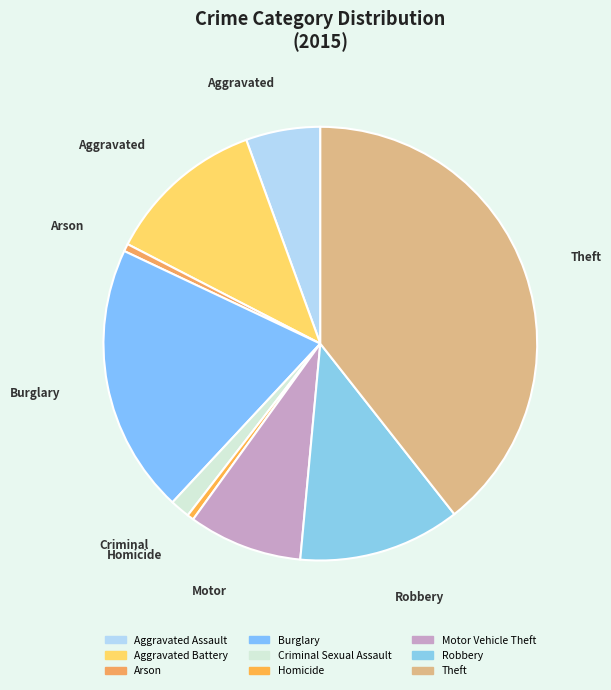

Between Homicide and Theft, which is larger?

Theft